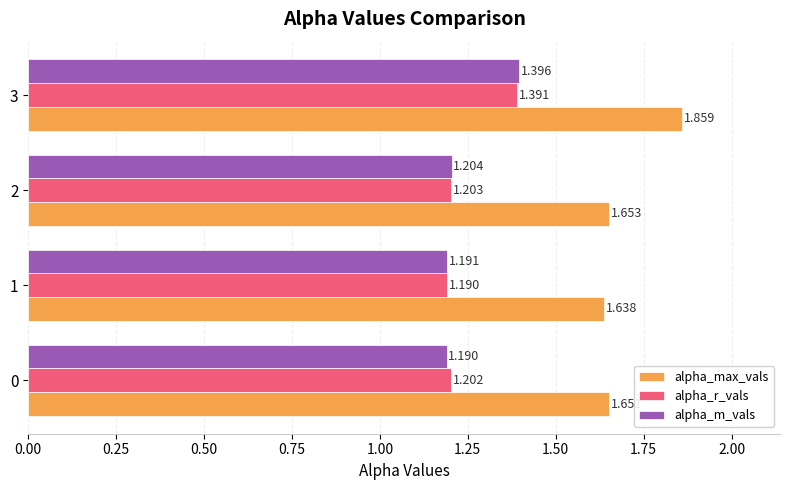

Rank the series at 2 from highest to lowest value.

alpha_max_vals, alpha_m_vals, alpha_r_vals